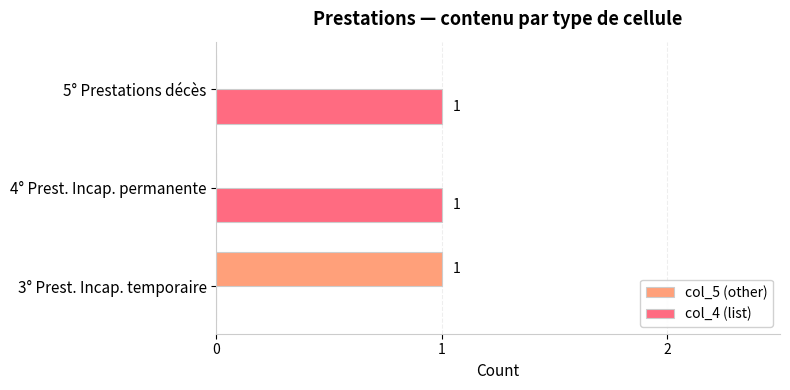

What is the maximum value for col_5 (other)?

1